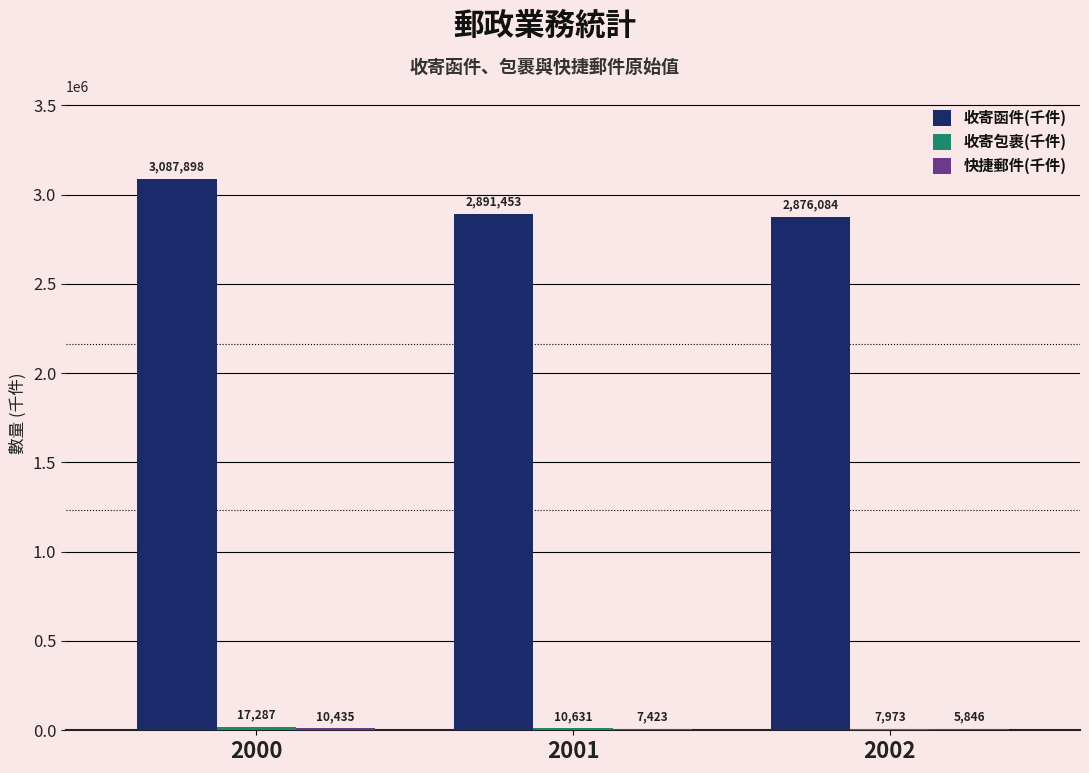

Which series changed the most between 2001 and 2002?

收寄函件(千件)